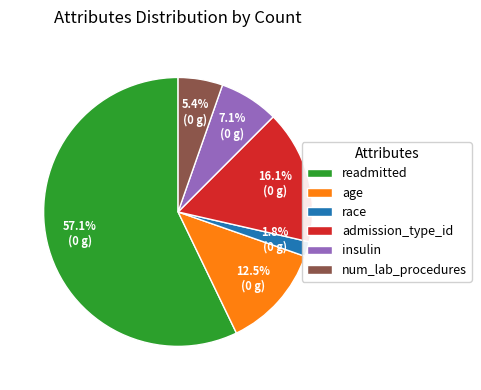

Does readmitted account for over 50% of the chart?

Yes